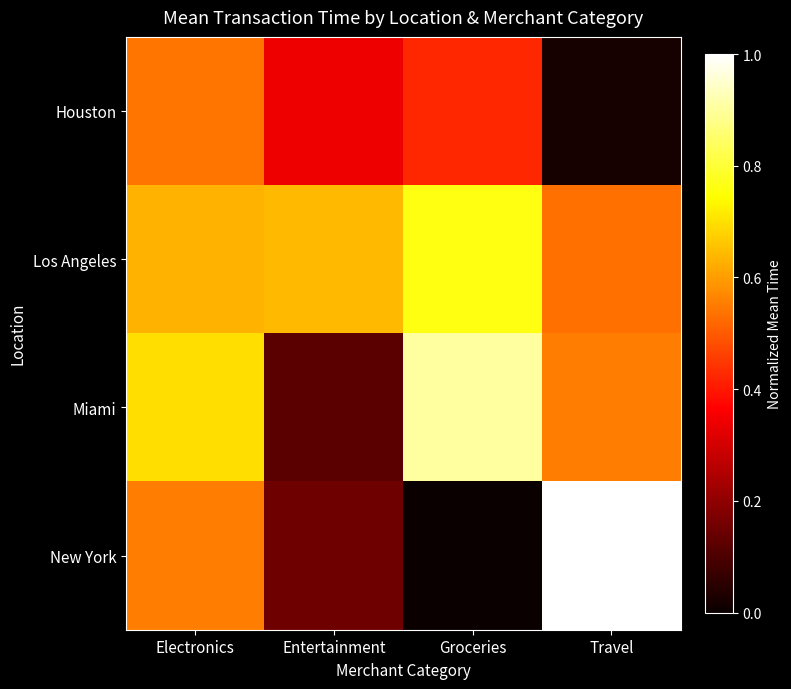

Which has a higher value, Entertainment or Electronics?

Electronics